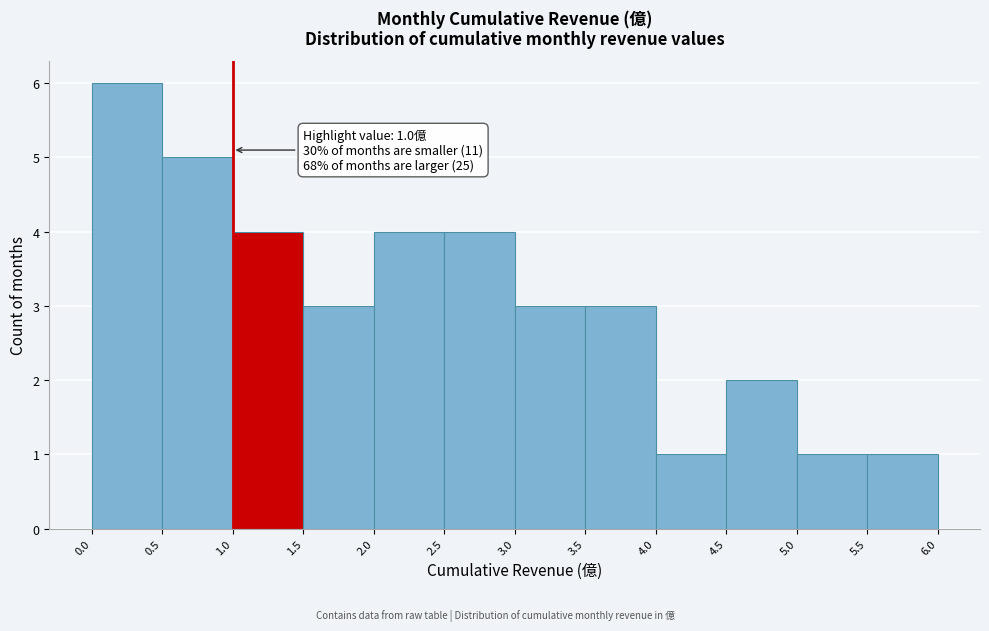

Over which range of the x-axis is the bar tallest?

0.0 to 0.5